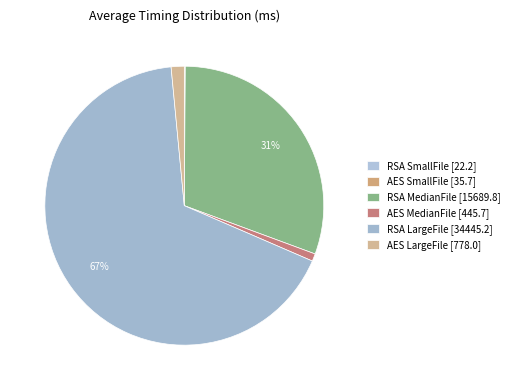

Rank the categories by value from highest to lowest.

RSA LargeFile, RSA MedianFile, AES LargeFile, AES MedianFile, AES SmallFile, RSA SmallFile